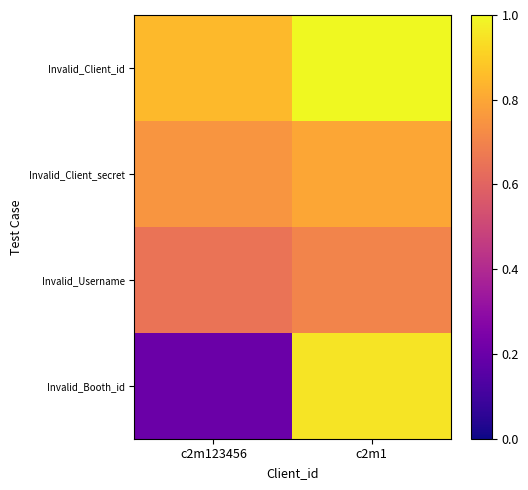

Reading left to right, extract all data points from this chart.

Invalid_Client_id: c2m123456=0.8	c2m1=1.0
Invalid_Client_secret: c2m123456=0.8	c2m1=0.8
Invalid_Username: c2m123456=0.7	c2m1=0.7
Invalid_Booth_id: c2m123456=0.2	c2m1=0.9